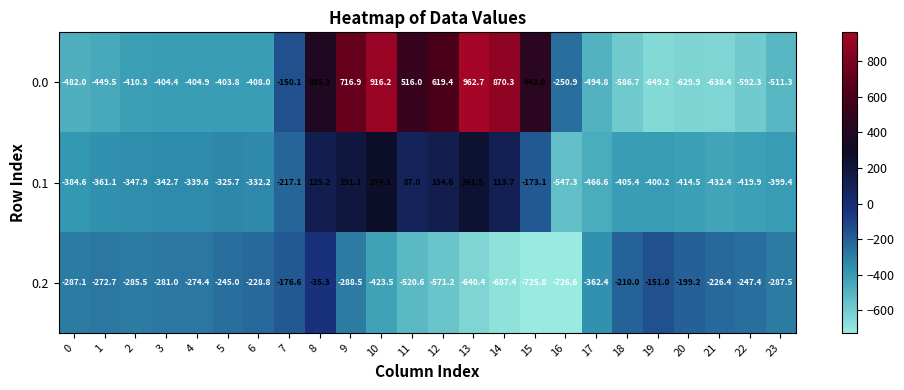

Which label corresponds to the smallest value in the chart?

16